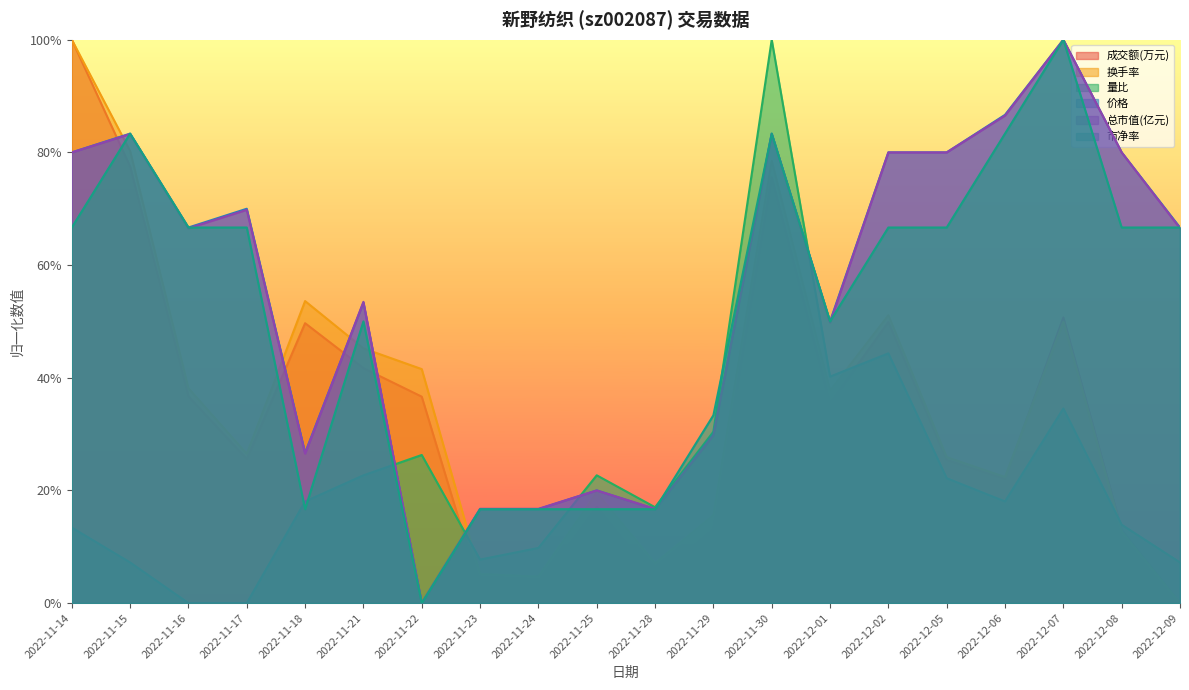

Reading left to right, what are all the values shown in this chart?

成交额(万元): 1.0	0.8	0.4	0.3	0.5	0.4	0.4	0.0	0.0	0.2	0.0	0.1	0.8	0.4	0.5	0.3	0.2	0.5	0.1	0.0
换手率: 1.0	0.8	0.4	0.3	0.5	0.5	0.4	0.1	0.0	0.2	0.1	0.2	0.8	0.4	0.5	0.3	0.2	0.5	0.1	0.0
量比: 0.1	0.1	0.0	0.0	0.2	0.2	0.3	0.1	0.1	0.2	0.2	0.3	1.0	0.4	0.4	0.2	0.2	0.3	0.1	0.1
价格: 0.8	0.8	0.7	0.7	0.3	0.5	0.0	0.2	0.2	0.2	0.2	0.3	0.8	0.5	0.8	0.8	0.9	1.0	0.8	0.7
总市值(亿元): 0.8	0.8	0.7	0.7	0.3	0.5	0.0	0.2	0.2	0.2	0.2	0.3	0.8	0.5	0.8	0.8	0.9	1.0	0.8	0.7
市净率: 0.7	0.8	0.7	0.7	0.2	0.5	0.0	0.2	0.2	0.2	0.2	0.3	0.8	0.5	0.7	0.7	0.8	1.0	0.7	0.7